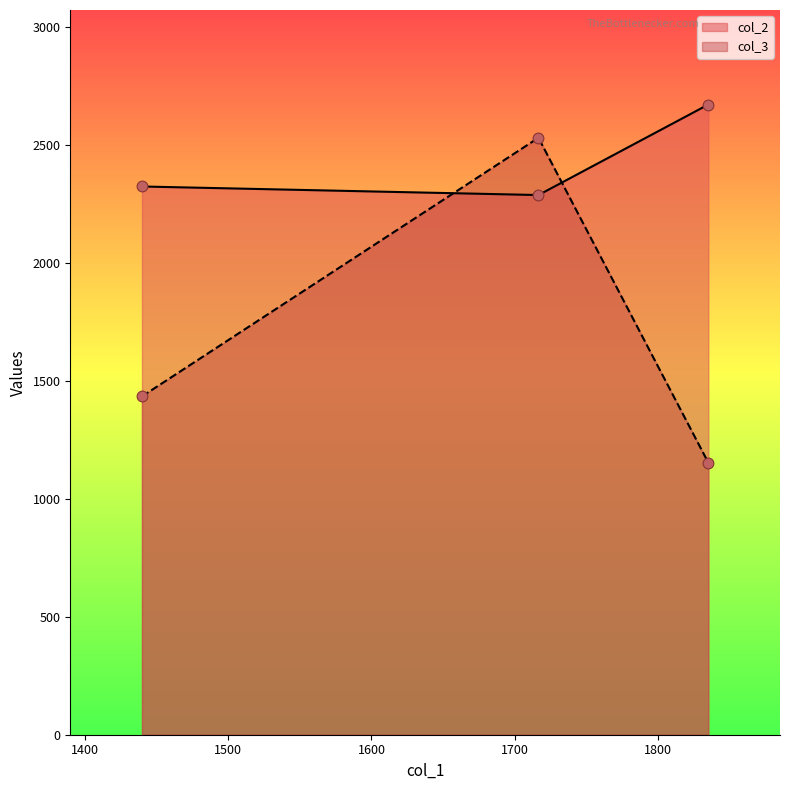

Which series contains the highest Y value?

col_2